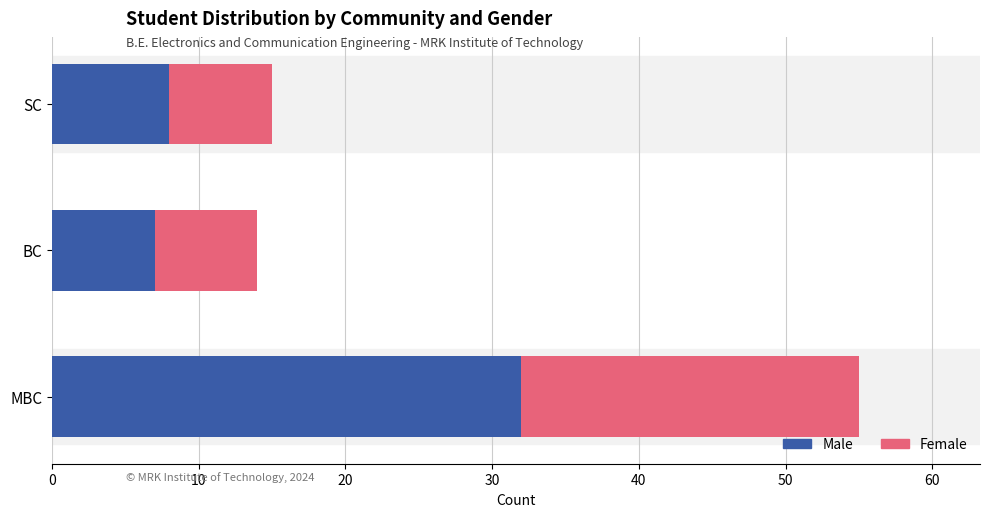

What is the difference between the maximum and minimum values in the Male series?

25